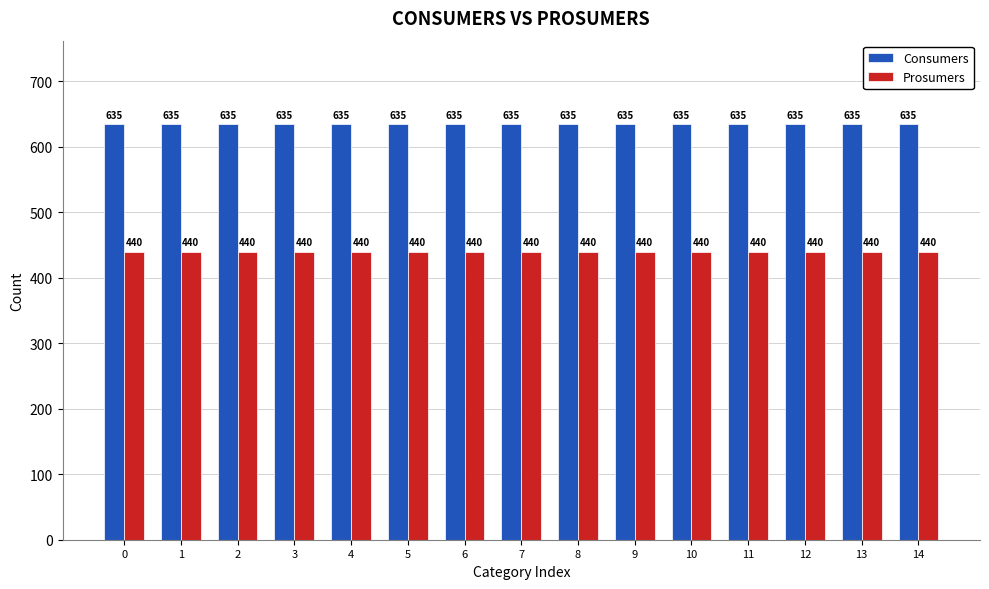

Rank the series by their average value, from highest to lowest.

Consumers, Prosumers